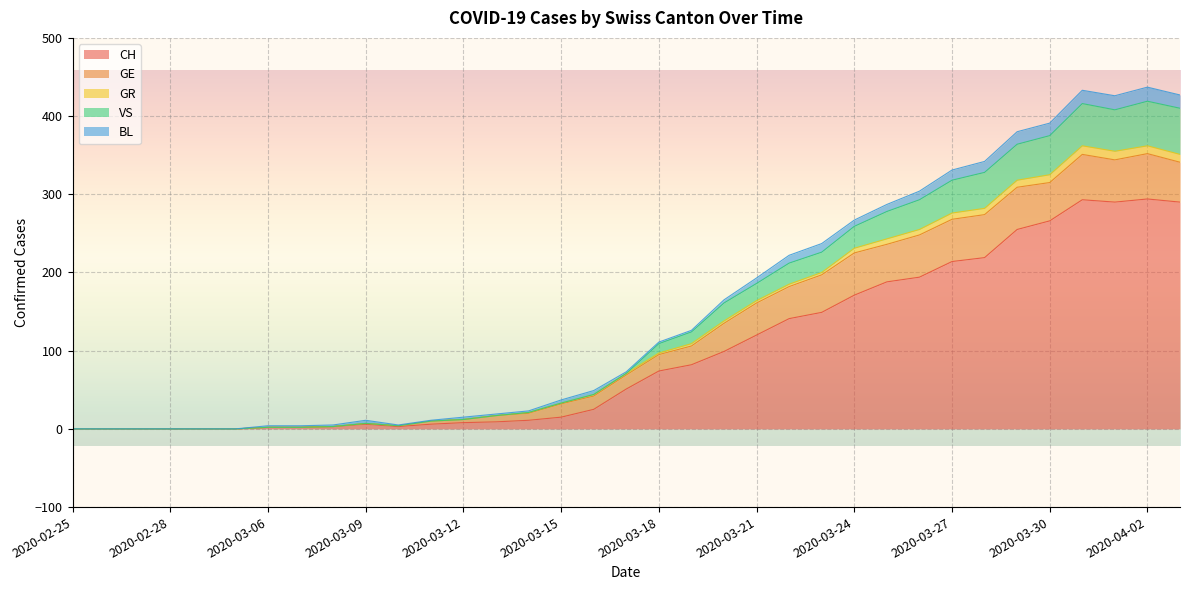

What is the label of the 9th point from the left?

2020-03-08